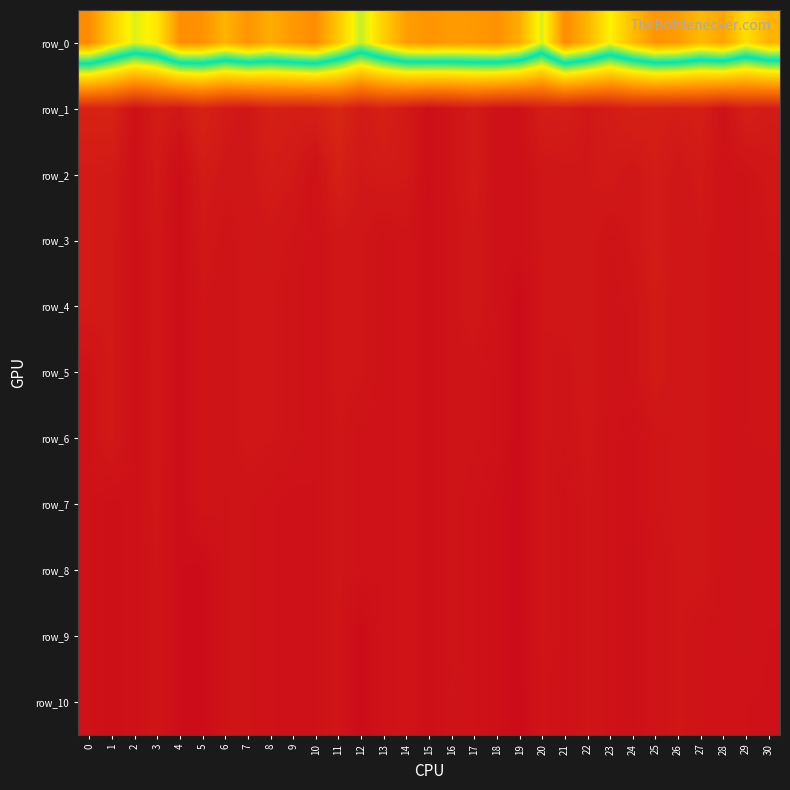

The value of row_10 at 28 is 1300.5. True or false?

True